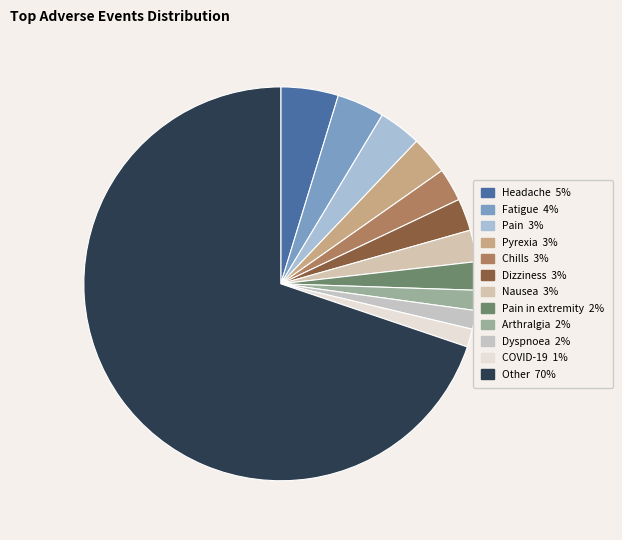

To the nearest percent, what is the average slice percentage?

8%